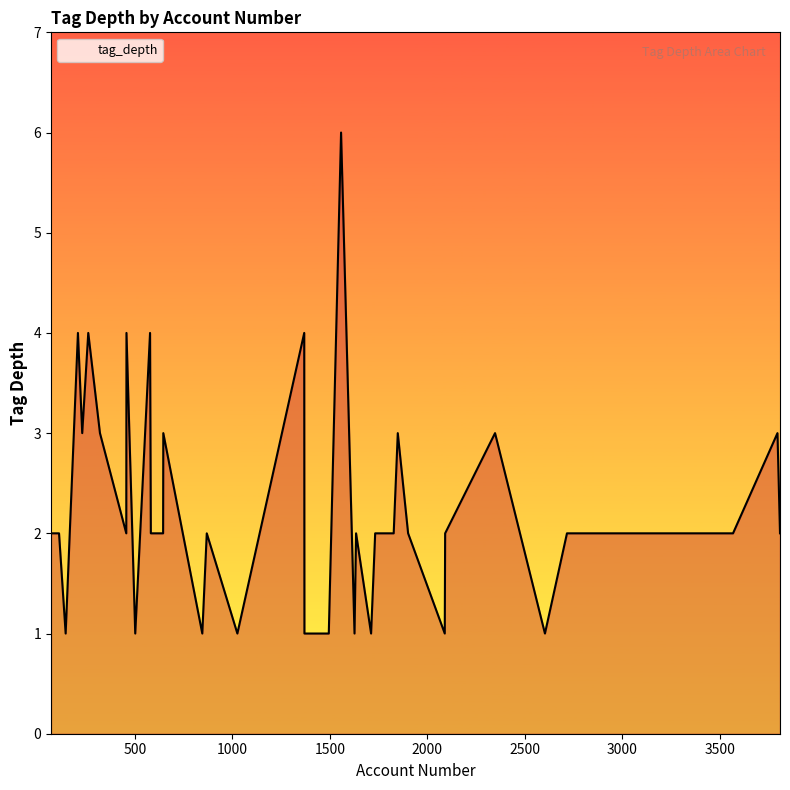

What is the maximum value shown in the chart?

6